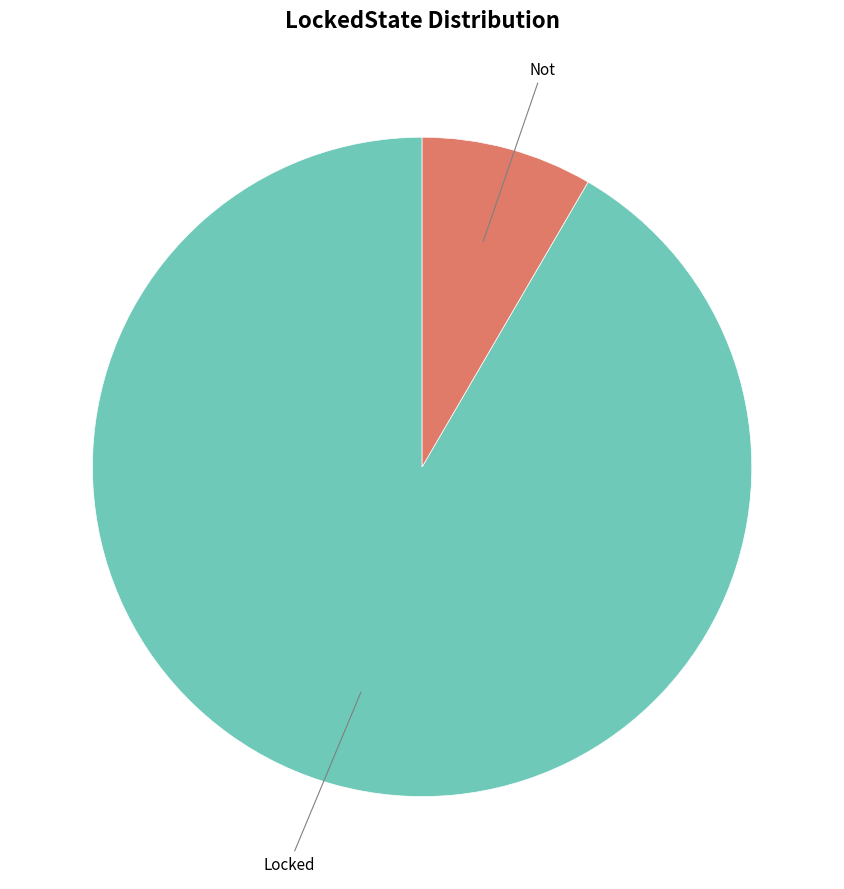

Does any single category account for the majority?

Yes